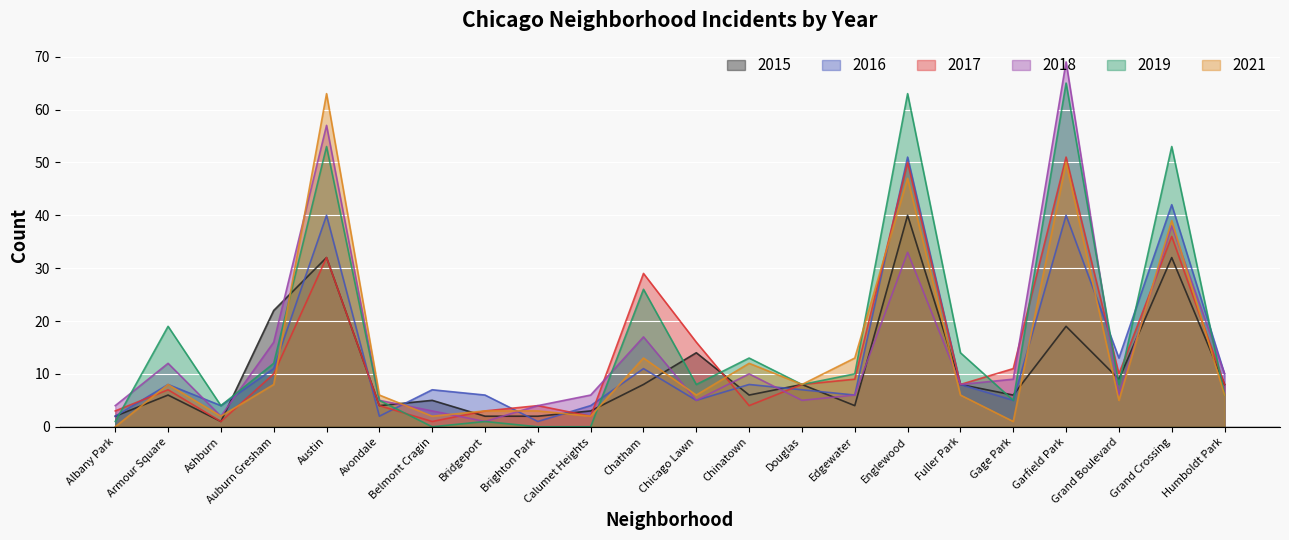

What is the difference between the 2018 values at Garfield Park and Brighton Park?

65